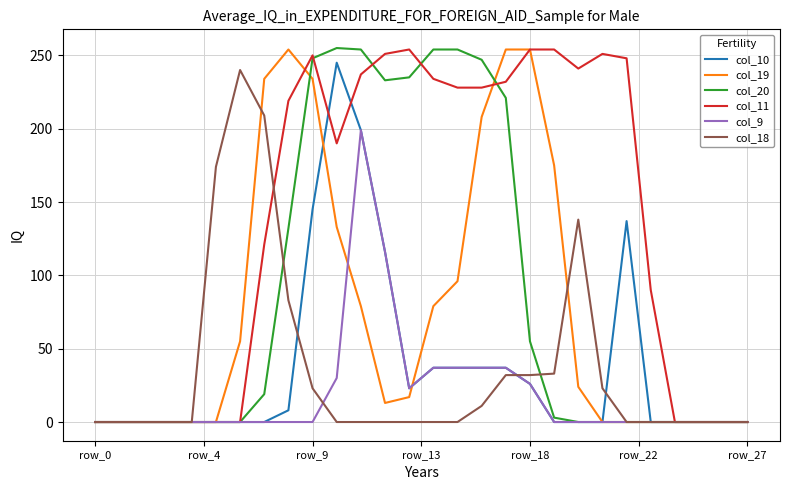

Which series has the largest total across all categories?

col_11